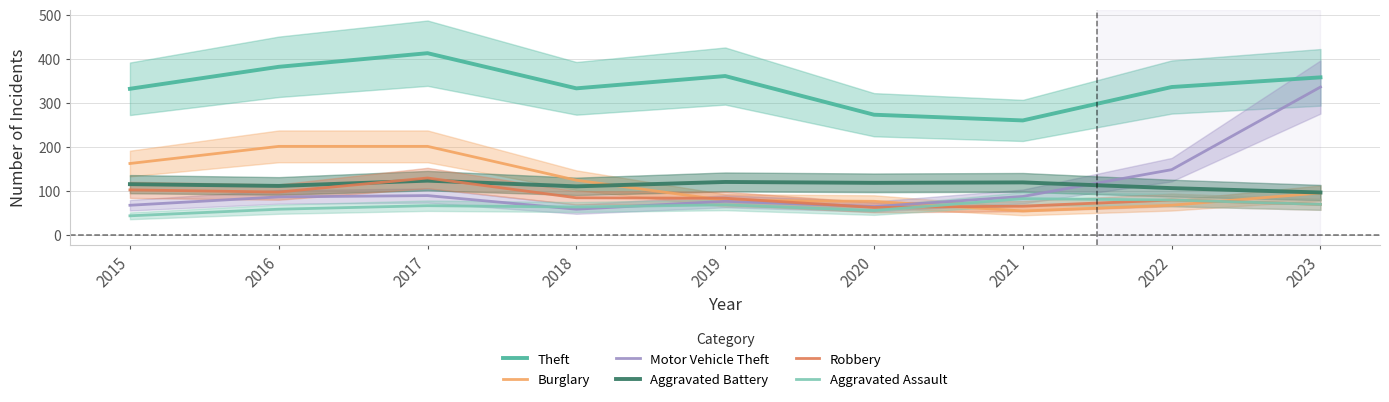

What is the total value across all series at 2017?

1021